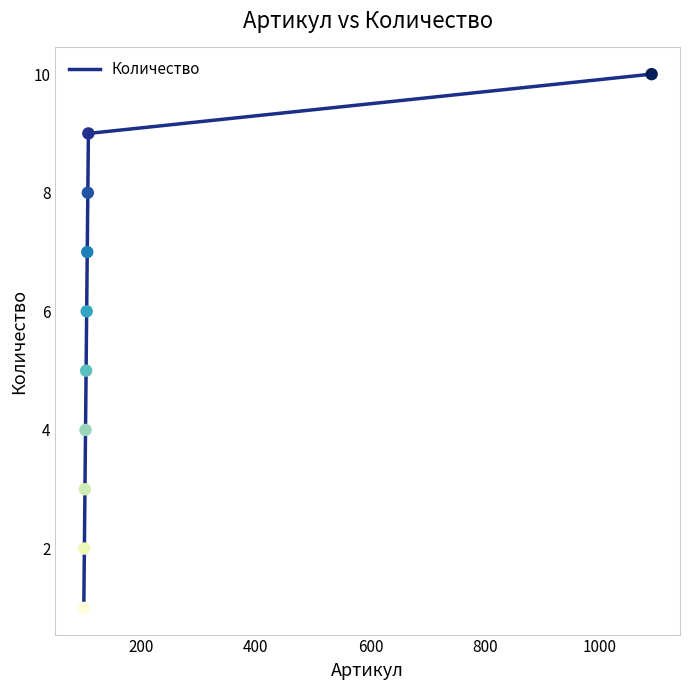

What is the difference between the maximum and minimum values?

9